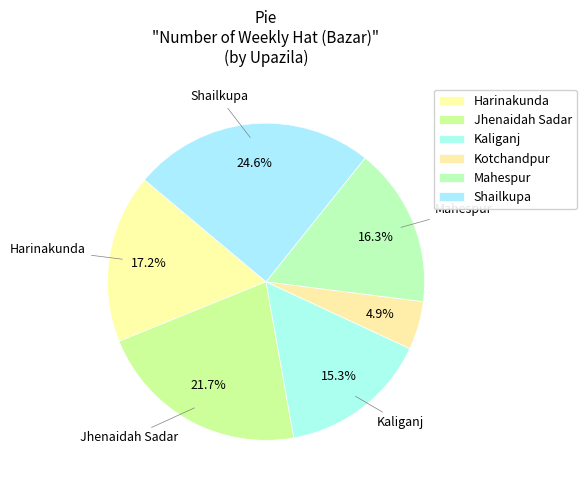

To the nearest percent, what is the combined percentage of Jhenaidah Sadar and Shailkupa?

46%